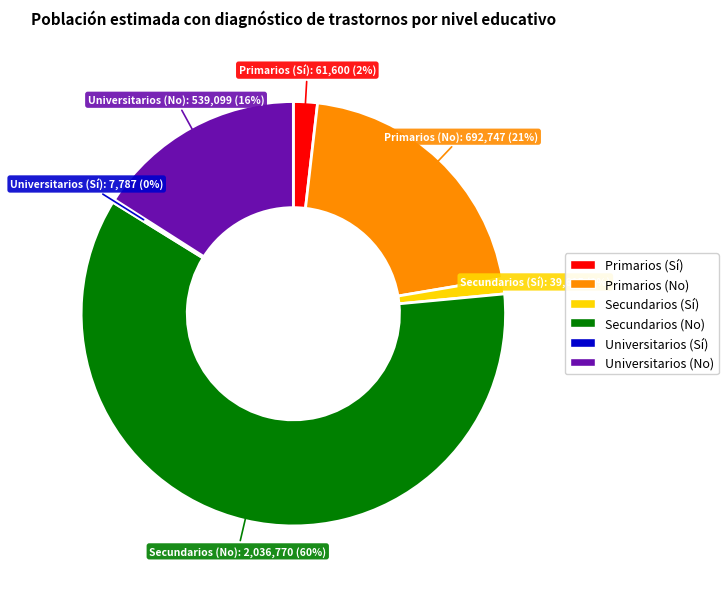

What is the largest slice in the pie chart?

Secundarios (No)